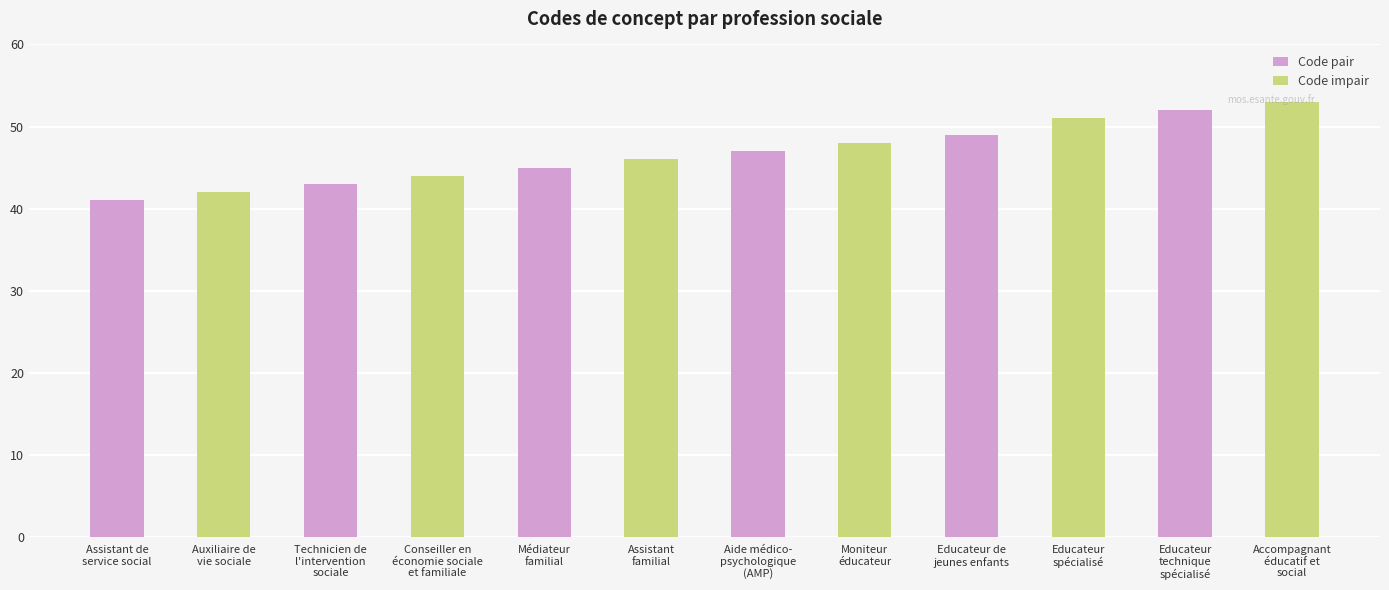

What position from the left is Aide médico-
psychologique
(AMP)?

7